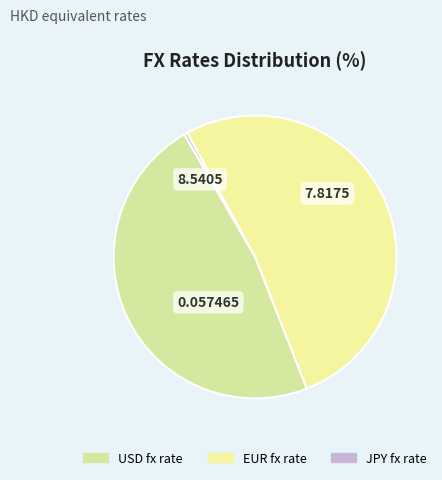

Is EUR fx rate the majority of the pie?

Yes